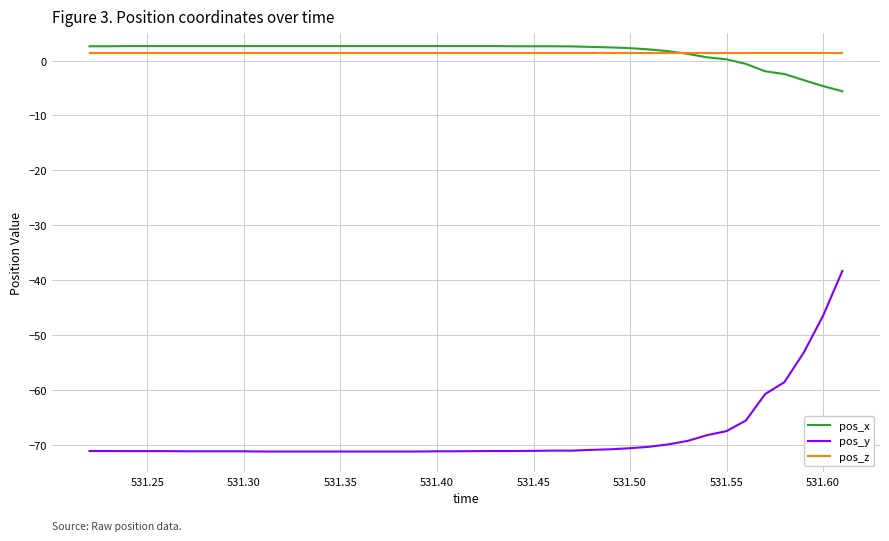

What is the maximum value shown in the chart?

2.6